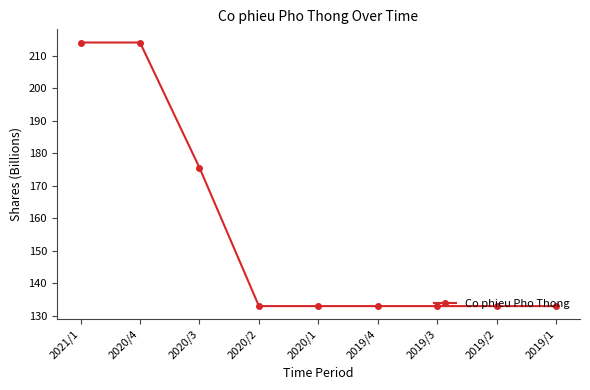

The chart shows a value of 71.1 at 2020/4. True or false?

False